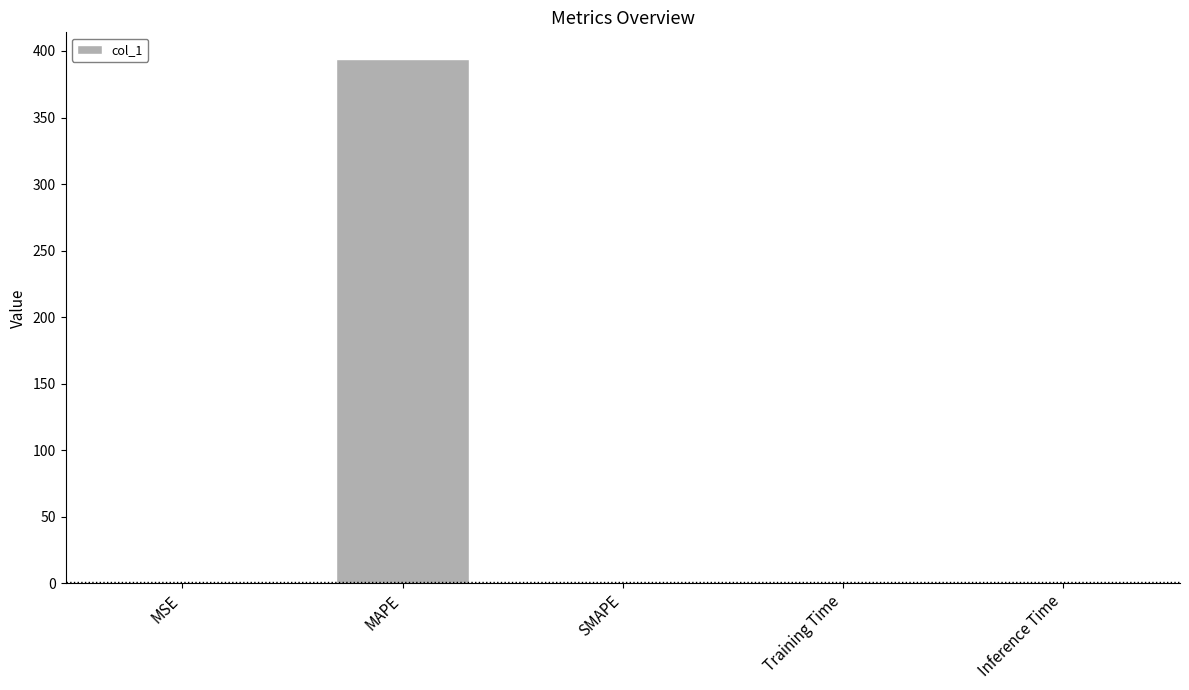

What is the greatest value displayed?

394.3